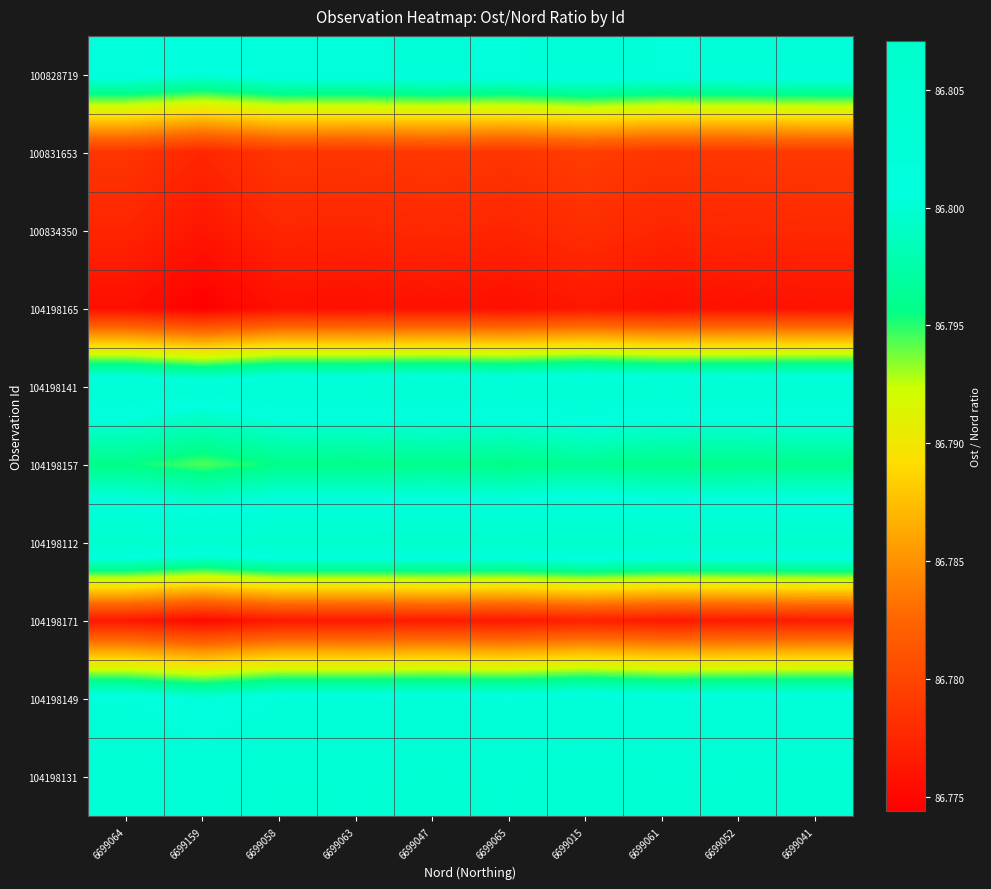

Reading right to left, list all the values displayed in this chart.

row_0: 6699041=86.8	6699052=86.8	6699061=86.8	6699015=86.8	6699065=86.8	6699047=86.8	6699063=86.8	6699058=86.8	6699159=86.8	6699064=86.8
row_1: 6699041=86.8	6699052=86.8	6699061=86.8	6699015=86.8	6699065=86.8	6699047=86.8	6699063=86.8	6699058=86.8	6699159=86.8	6699064=86.8
row_2: 6699041=86.8	6699052=86.8	6699061=86.8	6699015=86.8	6699065=86.8	6699047=86.8	6699063=86.8	6699058=86.8	6699159=86.8	6699064=86.8
row_3: 6699041=86.8	6699052=86.8	6699061=86.8	6699015=86.8	6699065=86.8	6699047=86.8	6699063=86.8	6699058=86.8	6699159=86.8	6699064=86.8
row_4: 6699041=86.8	6699052=86.8	6699061=86.8	6699015=86.8	6699065=86.8	6699047=86.8	6699063=86.8	6699058=86.8	6699159=86.8	6699064=86.8
row_5: 6699041=86.8	6699052=86.8	6699061=86.8	6699015=86.8	6699065=86.8	6699047=86.8	6699063=86.8	6699058=86.8	6699159=86.8	6699064=86.8
row_6: 6699041=86.8	6699052=86.8	6699061=86.8	6699015=86.8	6699065=86.8	6699047=86.8	6699063=86.8	6699058=86.8	6699159=86.8	6699064=86.8
row_7: 6699041=86.8	6699052=86.8	6699061=86.8	6699015=86.8	6699065=86.8	6699047=86.8	6699063=86.8	6699058=86.8	6699159=86.8	6699064=86.8
row_8: 6699041=86.8	6699052=86.8	6699061=86.8	6699015=86.8	6699065=86.8	6699047=86.8	6699063=86.8	6699058=86.8	6699159=86.8	6699064=86.8
row_9: 6699041=86.8	6699052=86.8	6699061=86.8	6699015=86.8	6699065=86.8	6699047=86.8	6699063=86.8	6699058=86.8	6699159=86.8	6699064=86.8